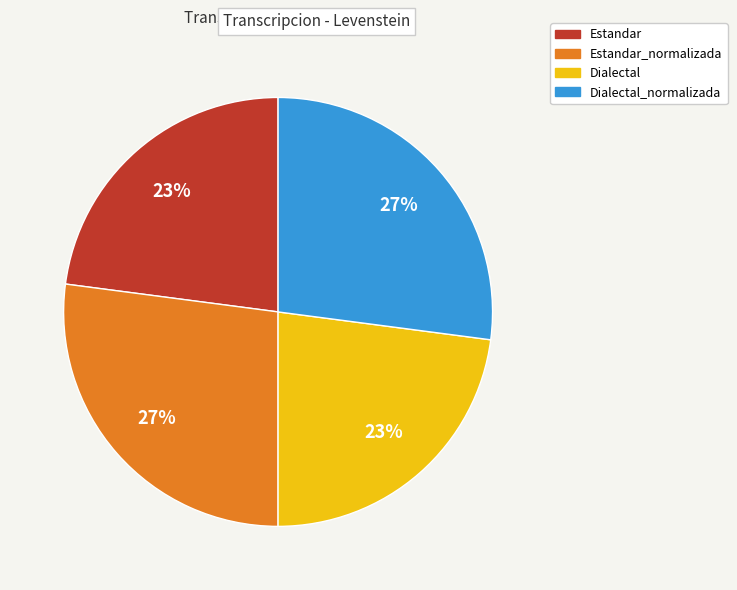

How many slices are in this pie chart?

4